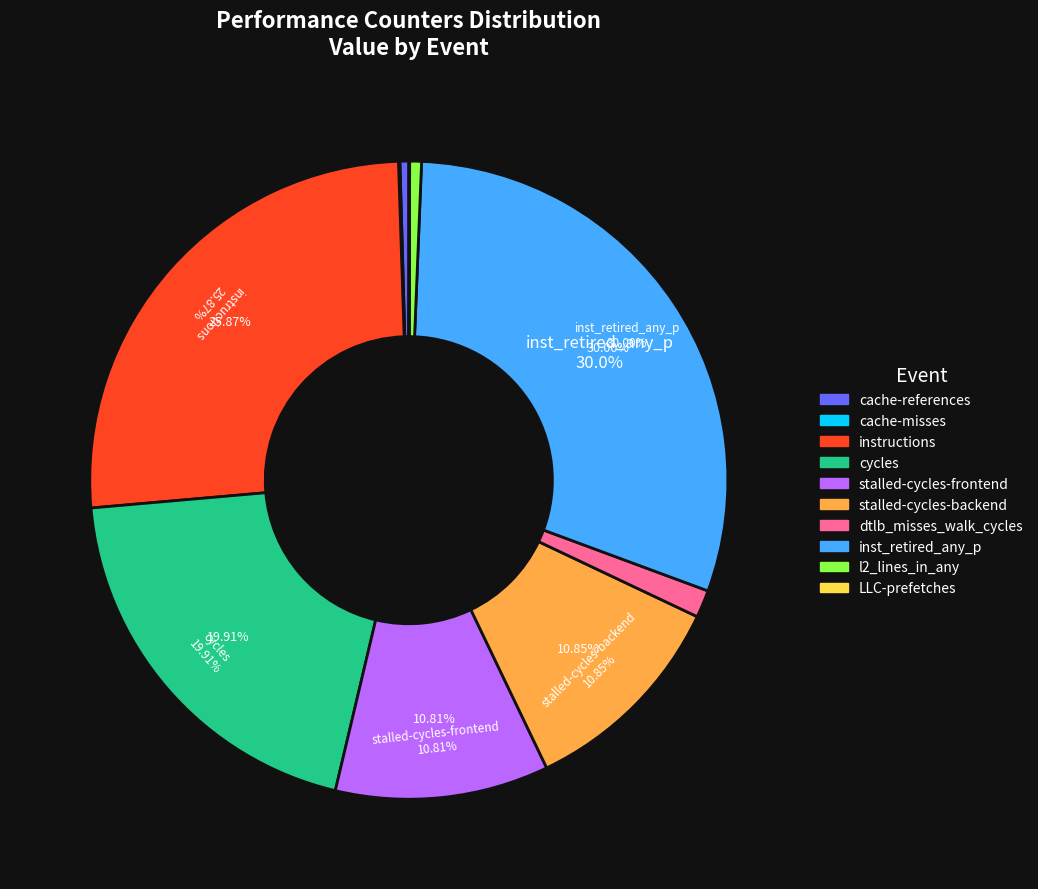

Is the sum of cycles and LLC-prefetches greater than half?

No